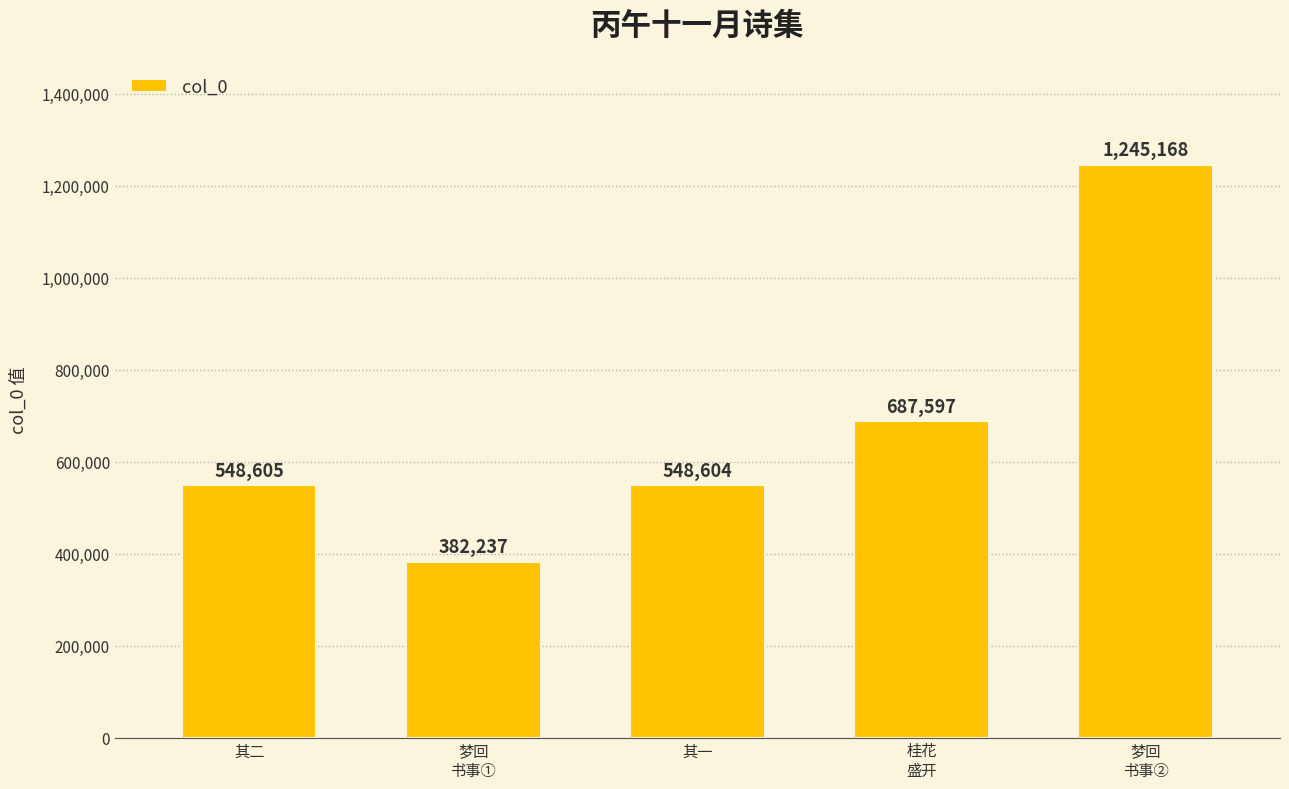

How many bars are there in total?

5